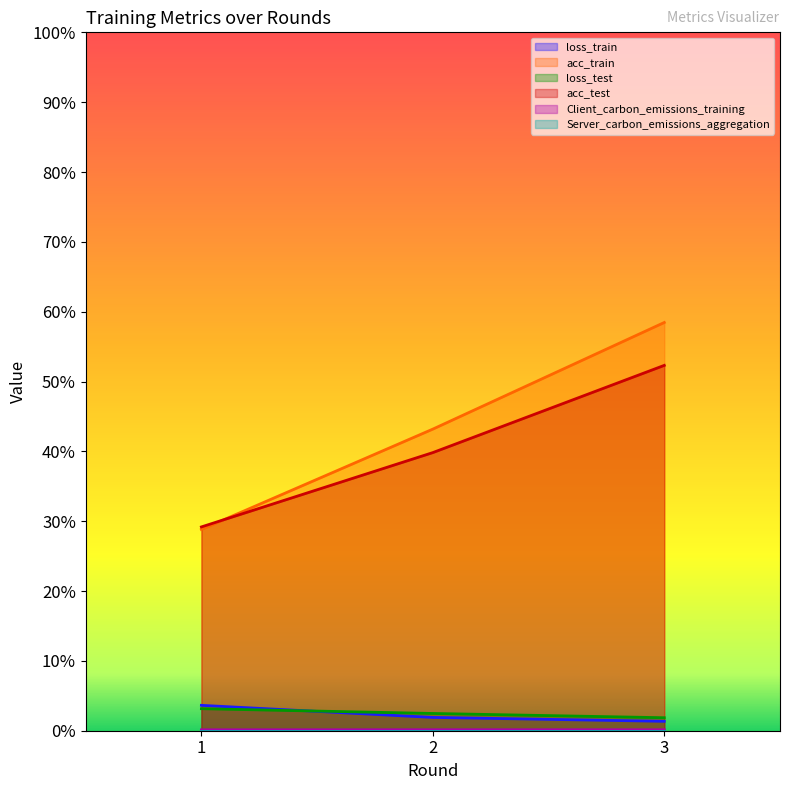

Which category has the lowest value across all series?

1